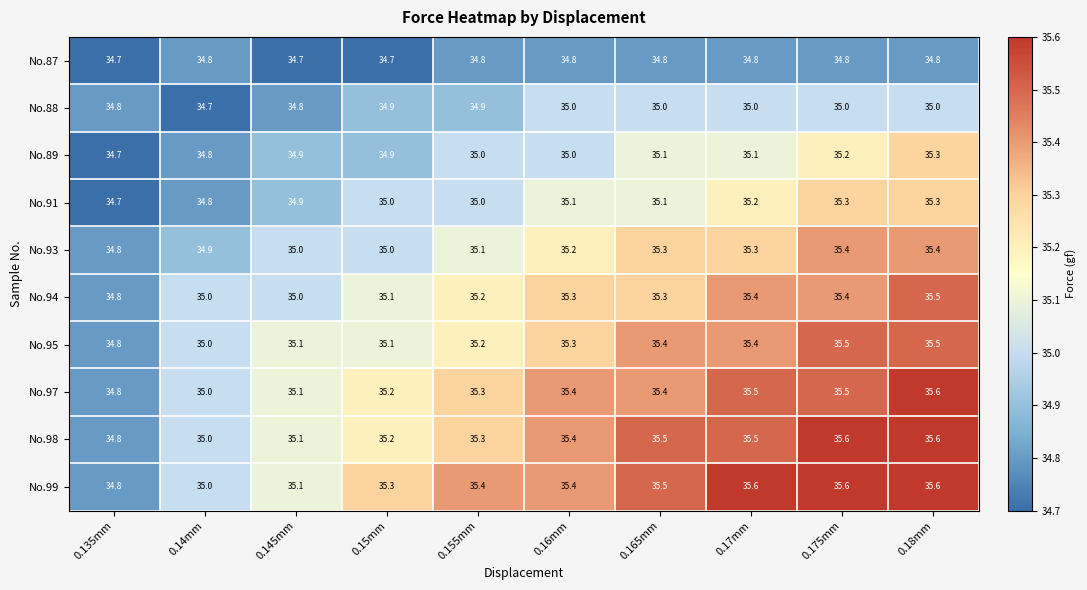

What is the sum of the No.87 values at 0.15mm and 0.135mm?

69.4